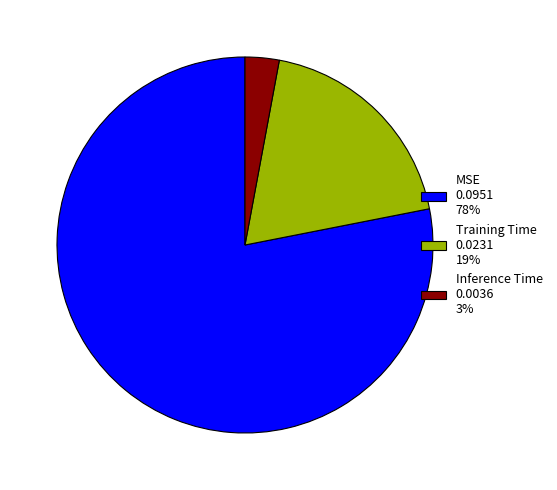

Is the sum of Inference Time 0.0036 3% and MSE 0.0951 78% greater than half?

Yes